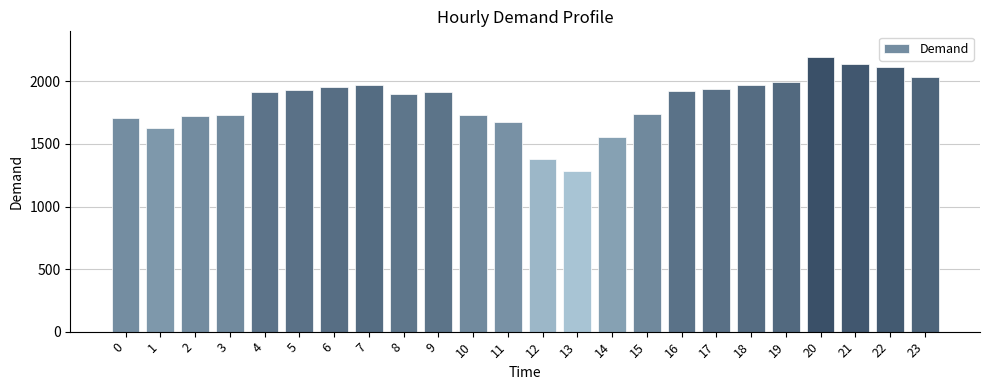

What value does the data have at 20, to the nearest 10?

2200